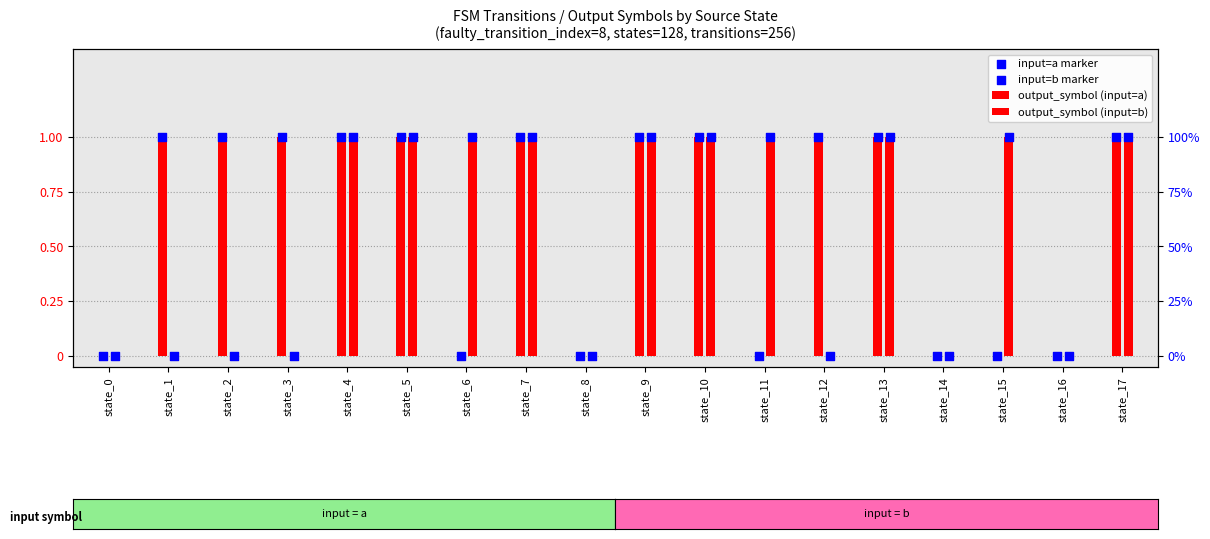

At which category is the sum across all series the highest?

state_4